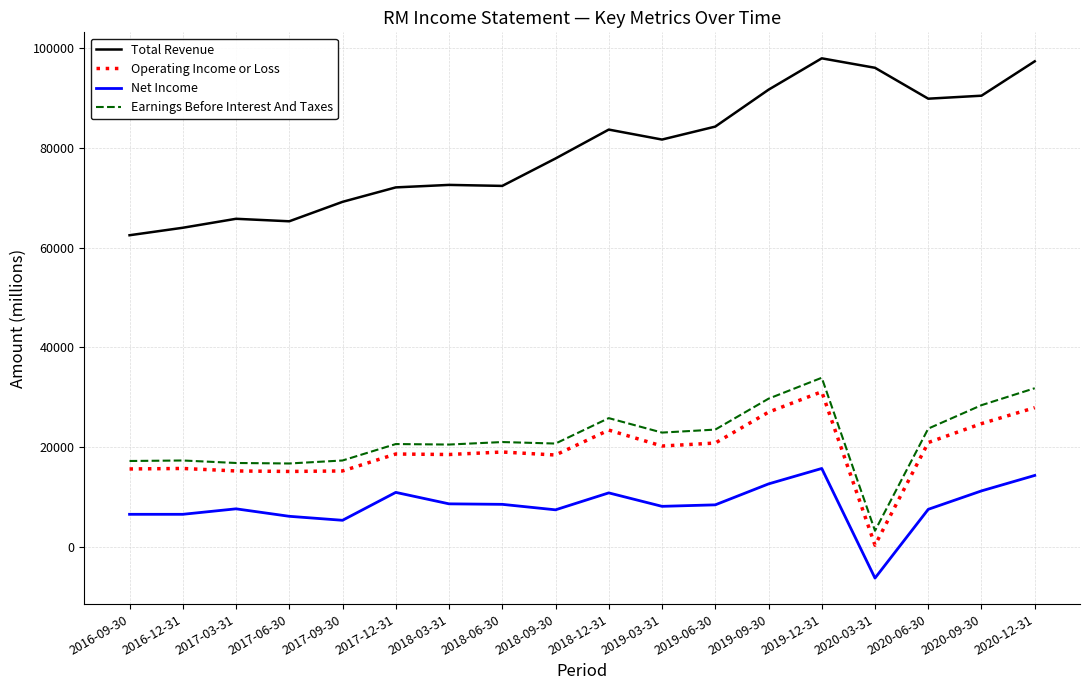

What position from the left is 2016-12-31?

2